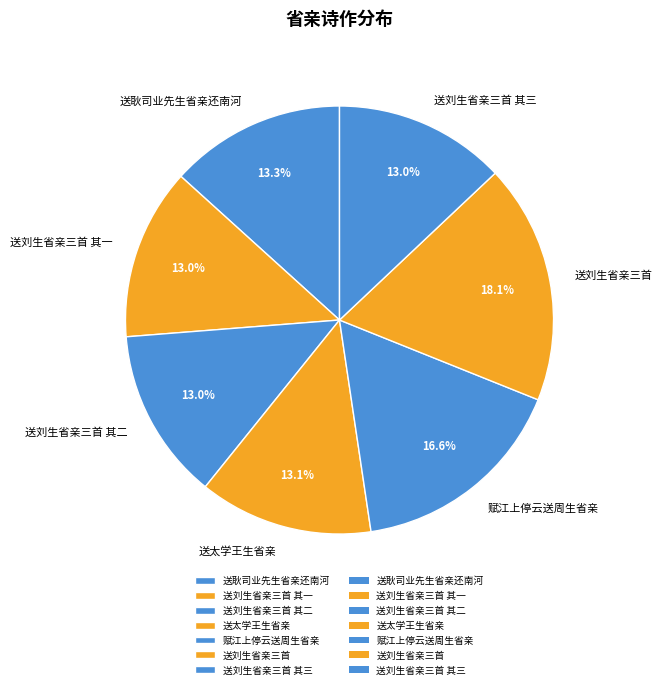

To the nearest percent, what is the combined percentage of 赋江上停云送周生省亲 and 送刘生省亲三首 其二?

30%